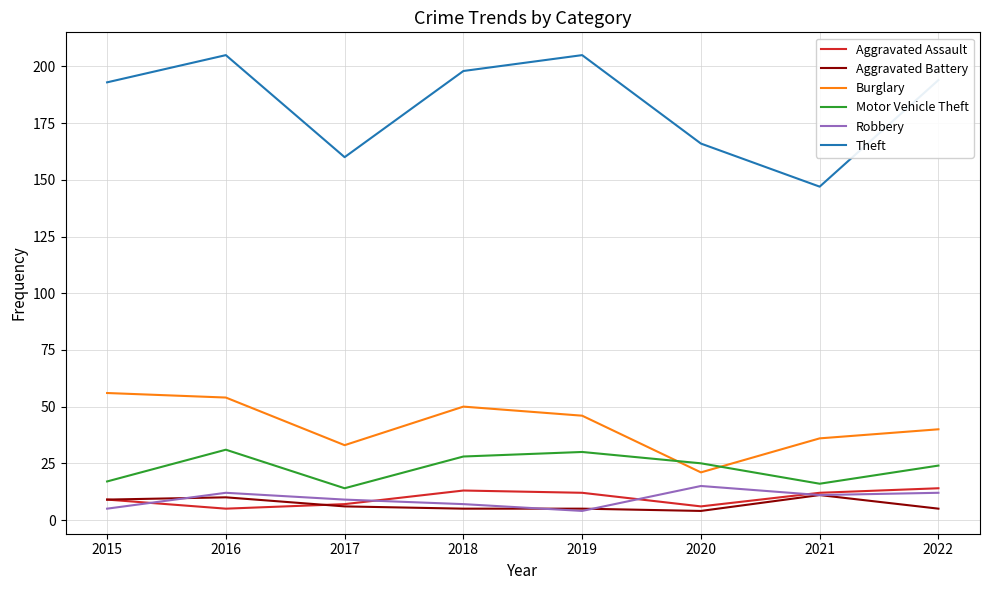

What is the difference between the Burglary values at 2018 and 2020?

29